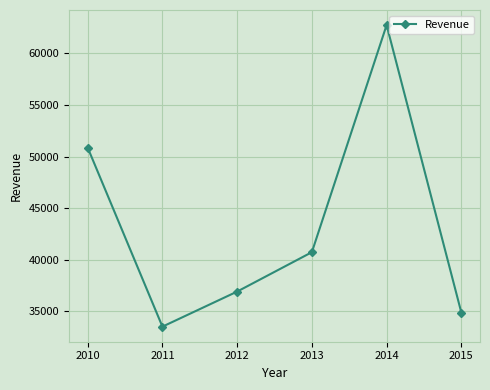

What is the change in value from 2010 to 2014?

+11872